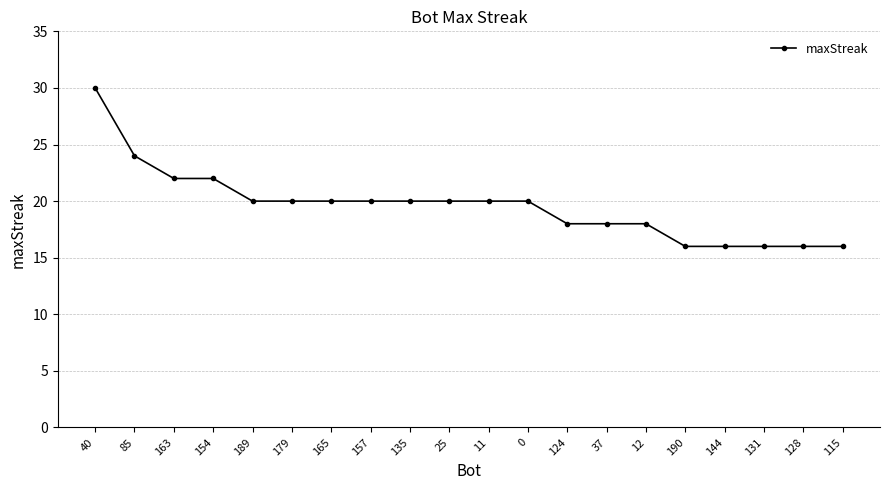

What is the minimum value shown in the chart?

16